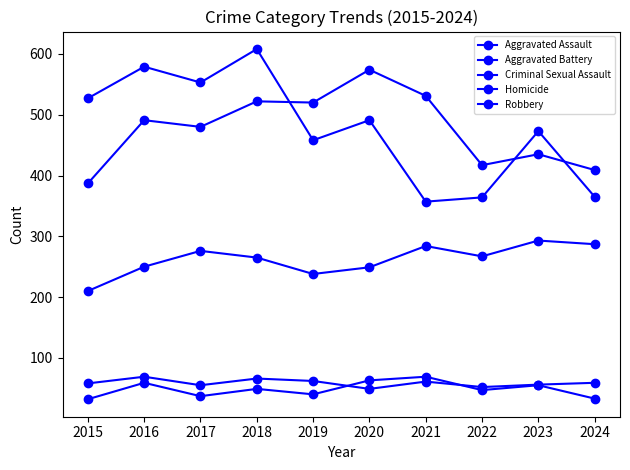

Where is Homicide nearest to the value 50?

2018